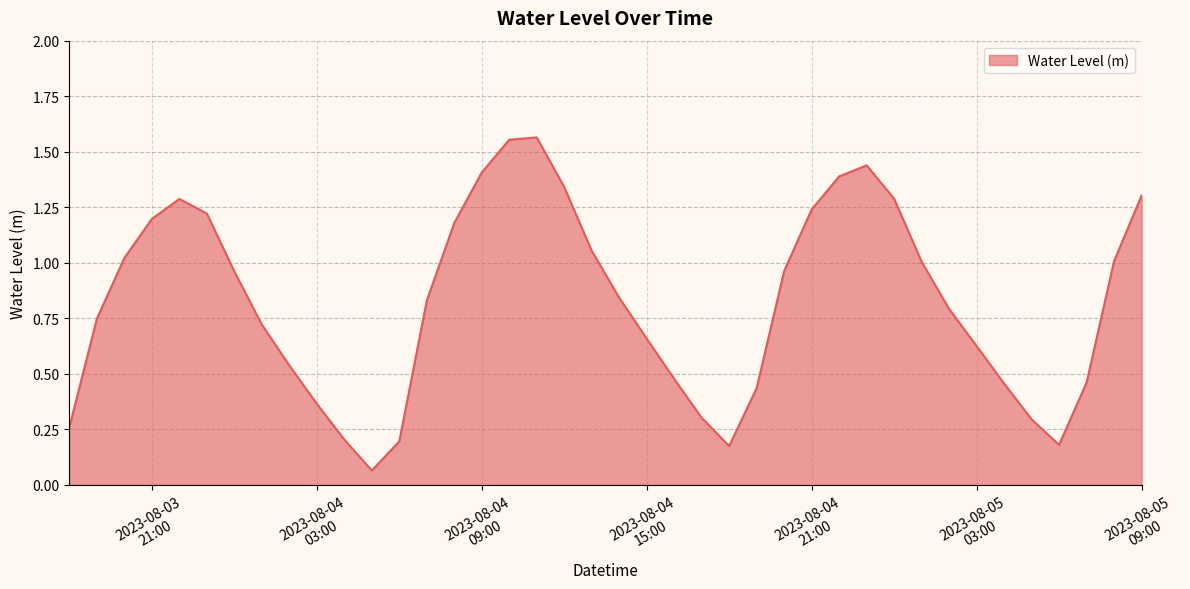

How many lines are shown in the chart?

1